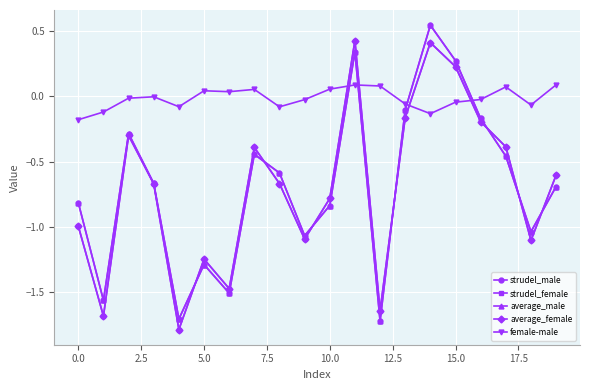

True or false: female-male and strudel_female cross at least once.

True